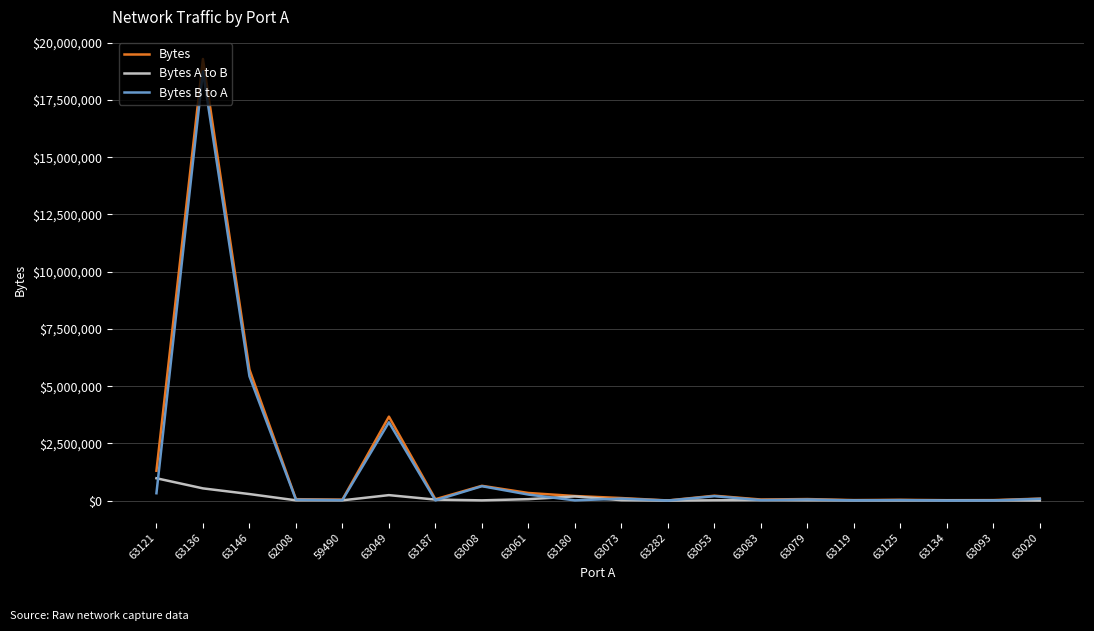

What is the sum of all Bytes B to A values?

29491079